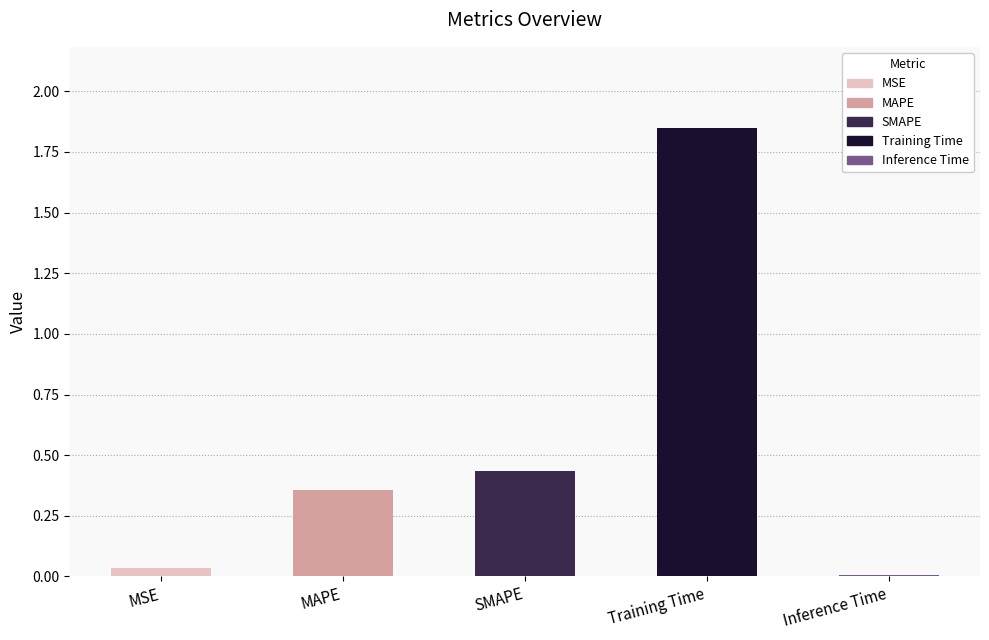

What position from the left is MAPE?

2